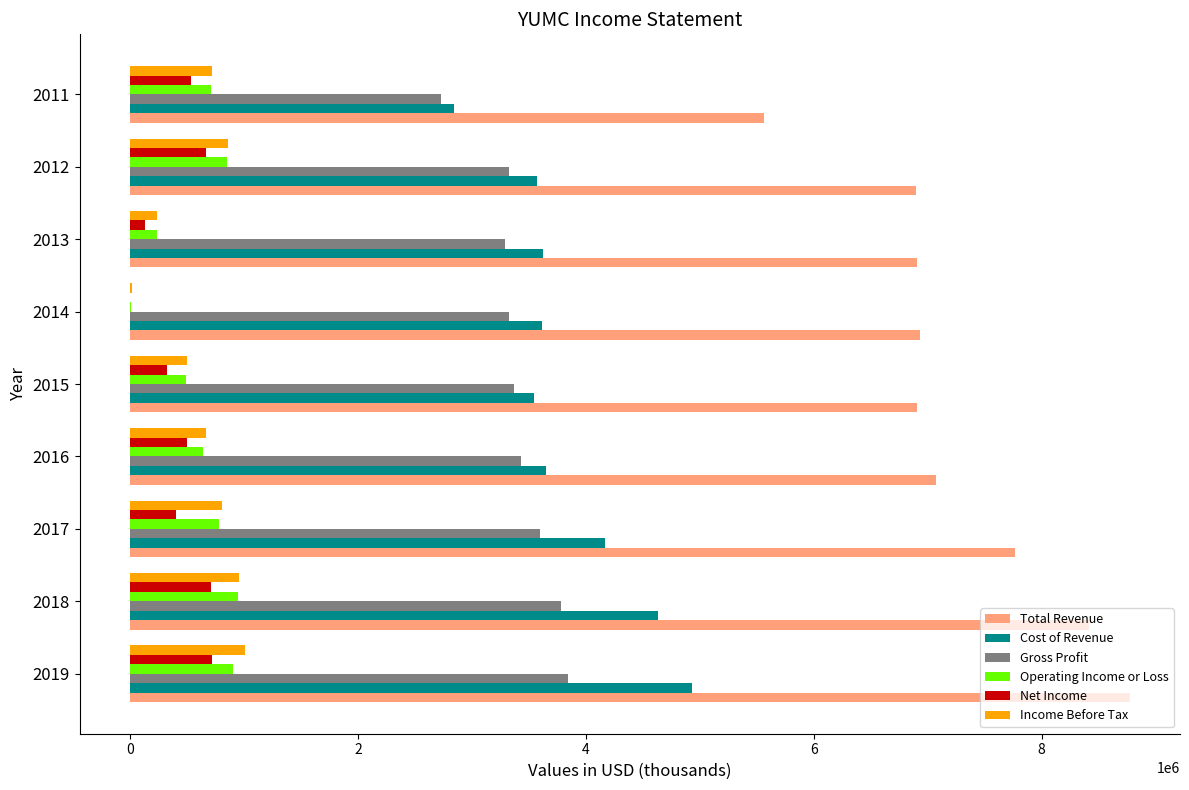

What is the highest value of the Income Before Tax series?

1003000